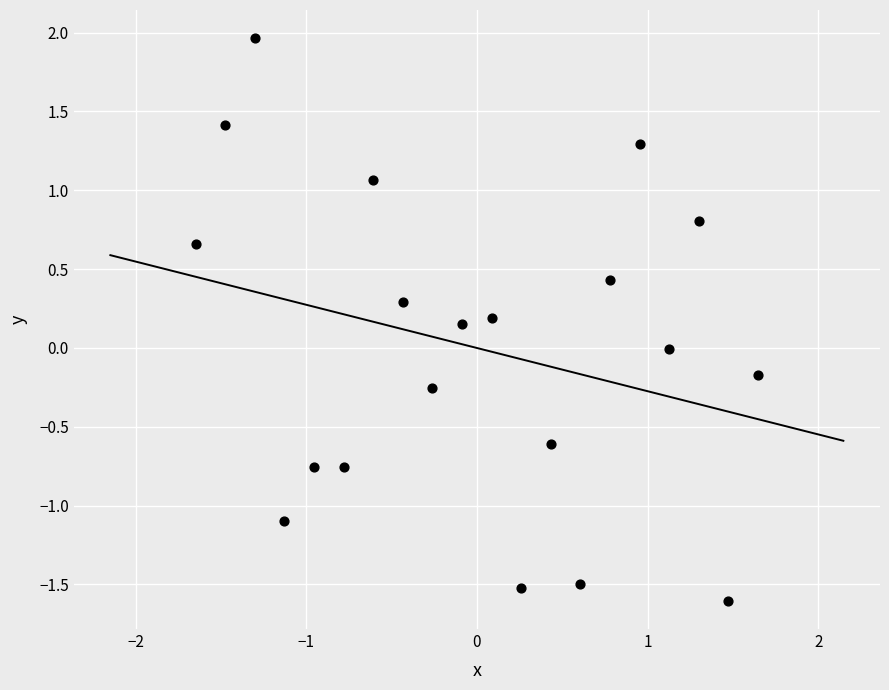

What is the range of Y values (max minus min)?

3.6